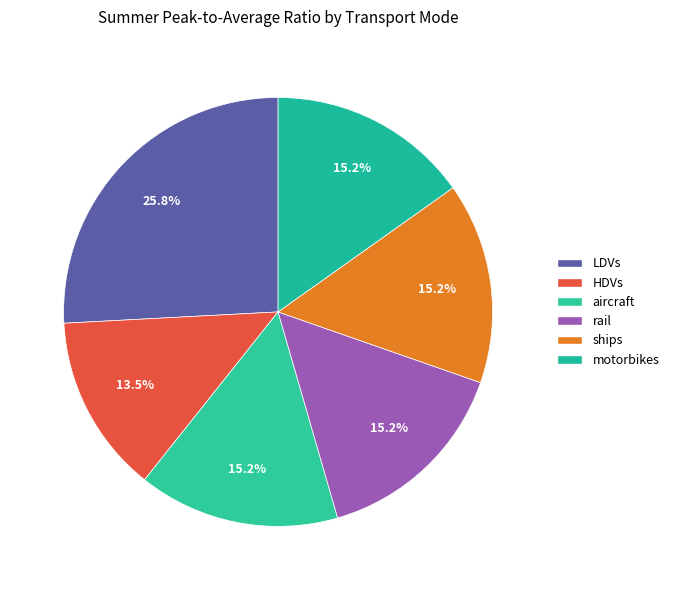

To the nearest percent, what is the difference between the largest and smallest slice percentages?

12%